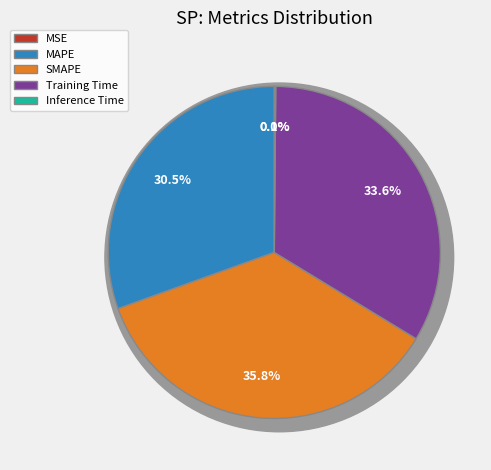

To the nearest percent, what is the difference between the largest and smallest slice percentages?

36%